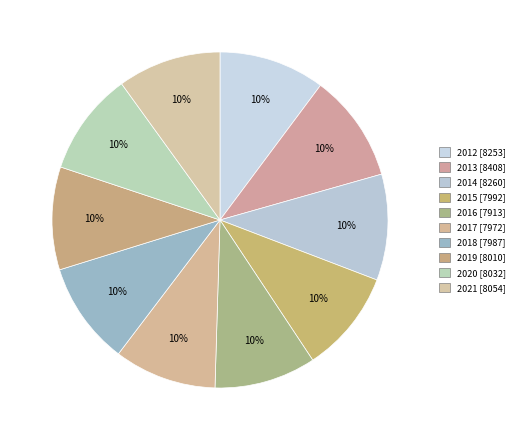

Rank the categories by value from highest to lowest.

2013, 2014, 2012, 2021, 2020, 2019, 2015, 2018, 2017, 2016